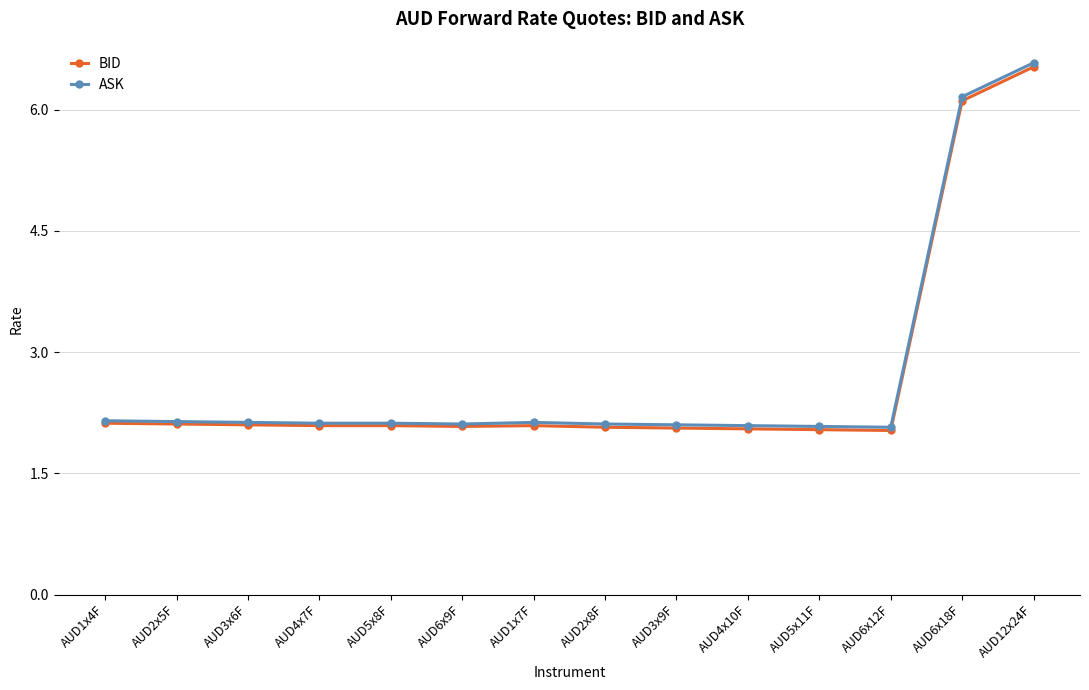

Count the number of data series in this chart.

2